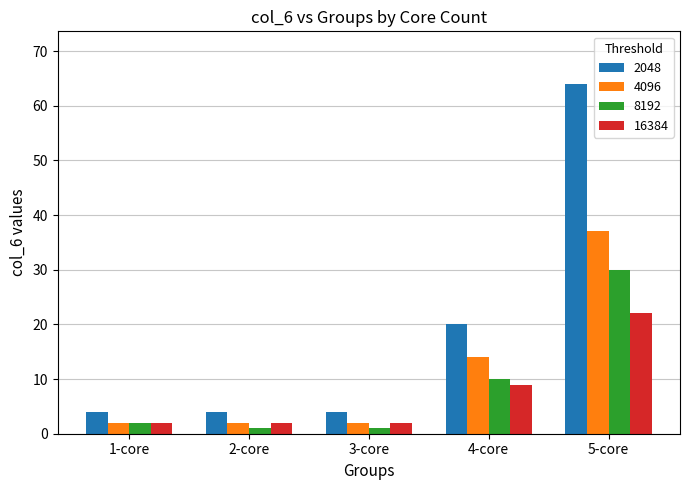

Which series has the largest range (max minus min)?

2048